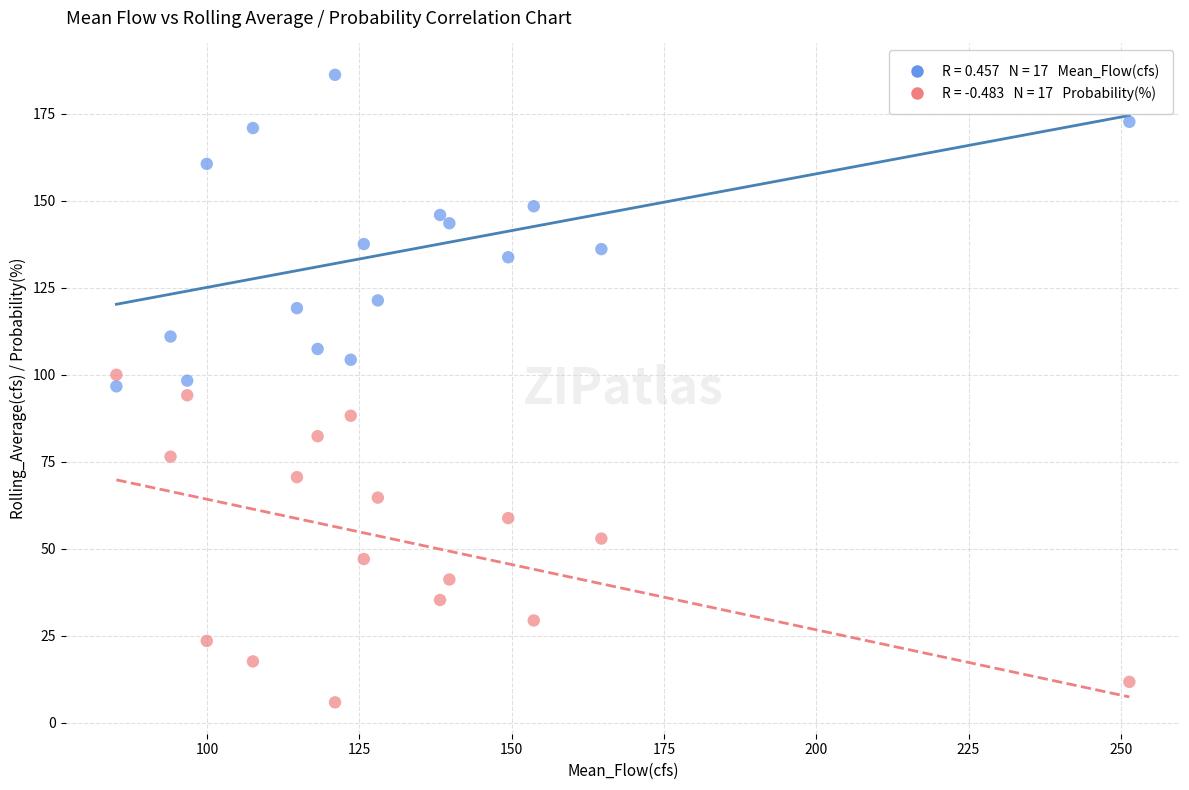

Across all data points, what is the range of X values (max minus min)?

166.3